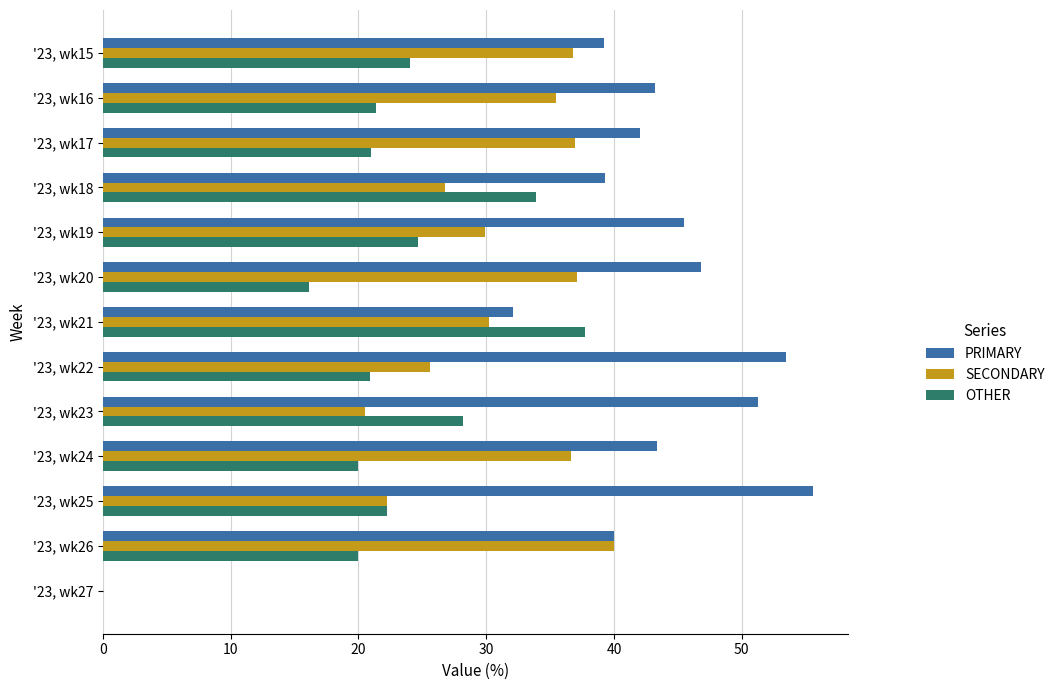

Is it true that PRIMARY equals 24.8 at '23, wk20?

False